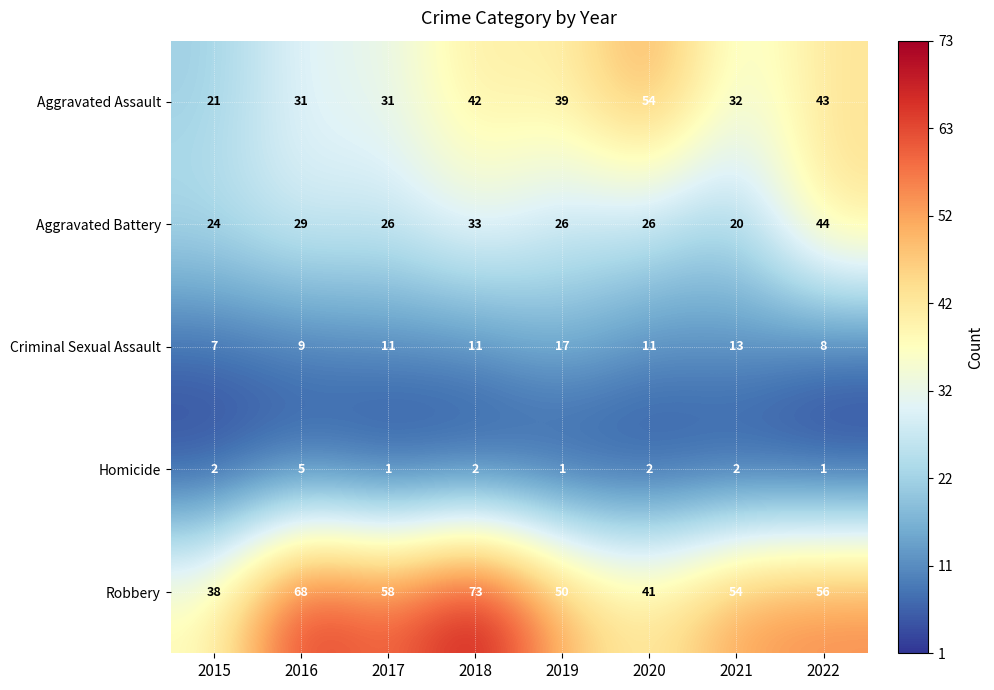

At which category is the sum across all series the highest?

2018